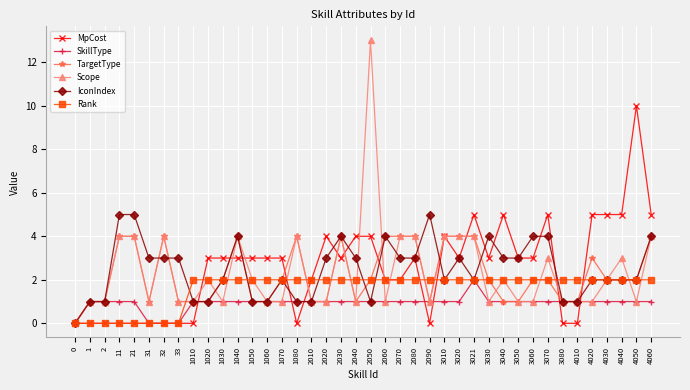

How many distinct data groups are displayed?

6